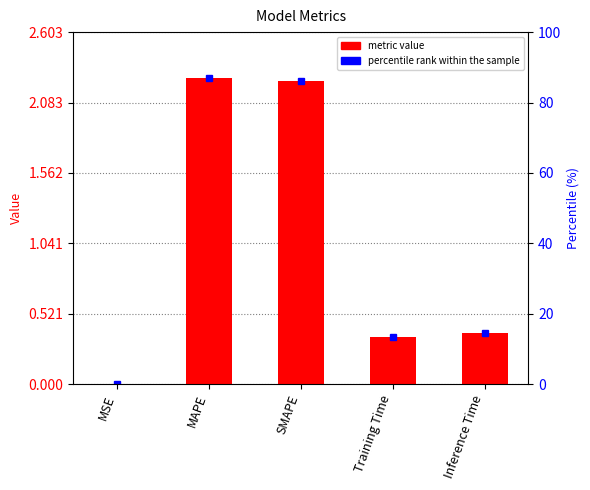

The value at Inference Time is 0.4. True or false?

True